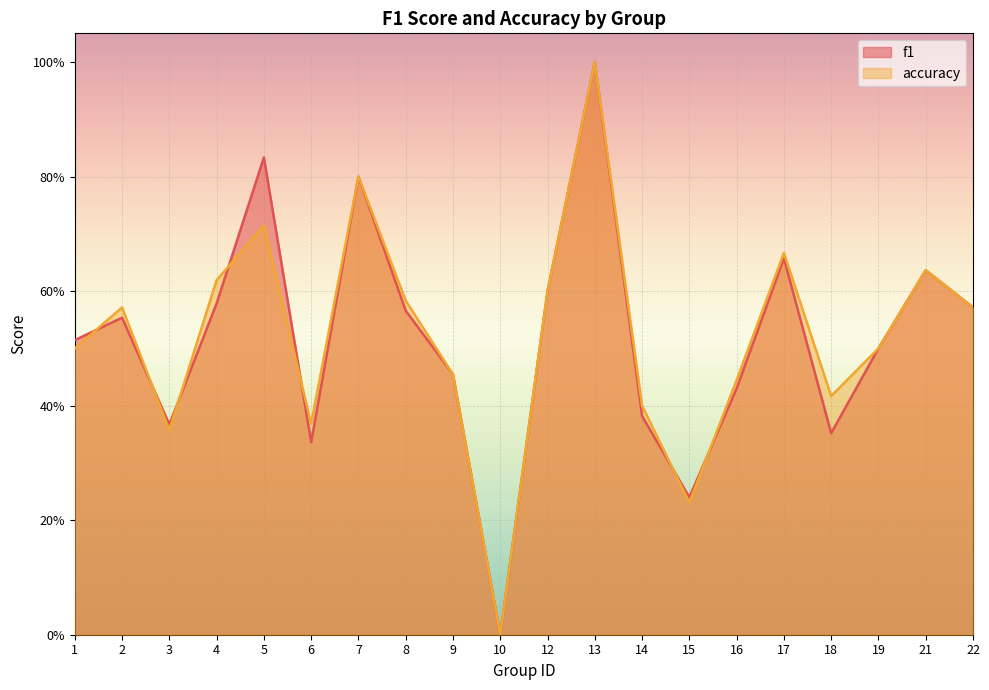

Reading right to left, extract all data points from this chart.

f1: 0.6	0.6	0.5	0.4	0.7	0.4	0.2	0.4	1.0	0.6	0.0	0.5	0.6	0.8	0.3	0.8	0.6	0.4	0.6	0.5
accuracy: 0.6	0.6	0.5	0.4	0.7	0.4	0.2	0.4	1.0	0.6	0.0	0.5	0.6	0.8	0.4	0.7	0.6	0.4	0.6	0.5